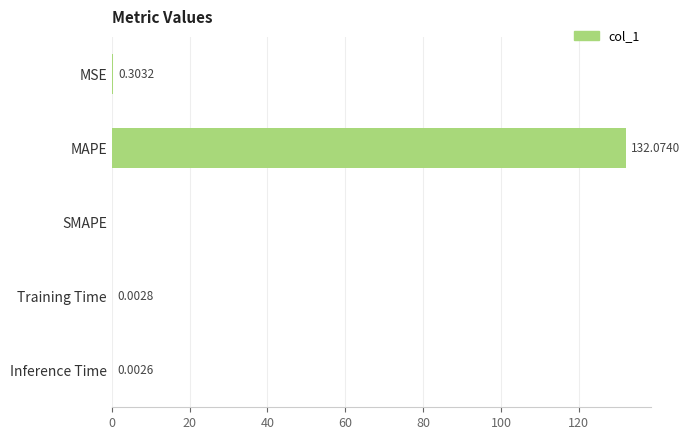

What is the sum of all values?

132.4